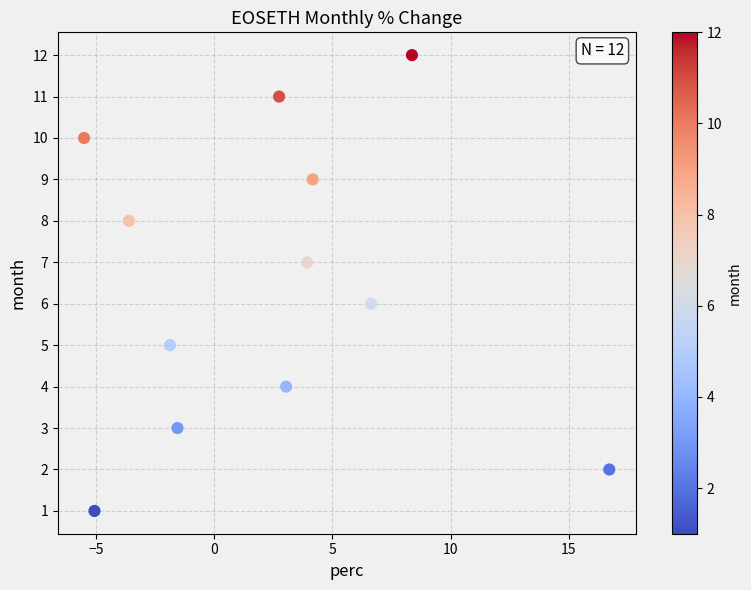

What is the range of Y values (max minus min)?

11